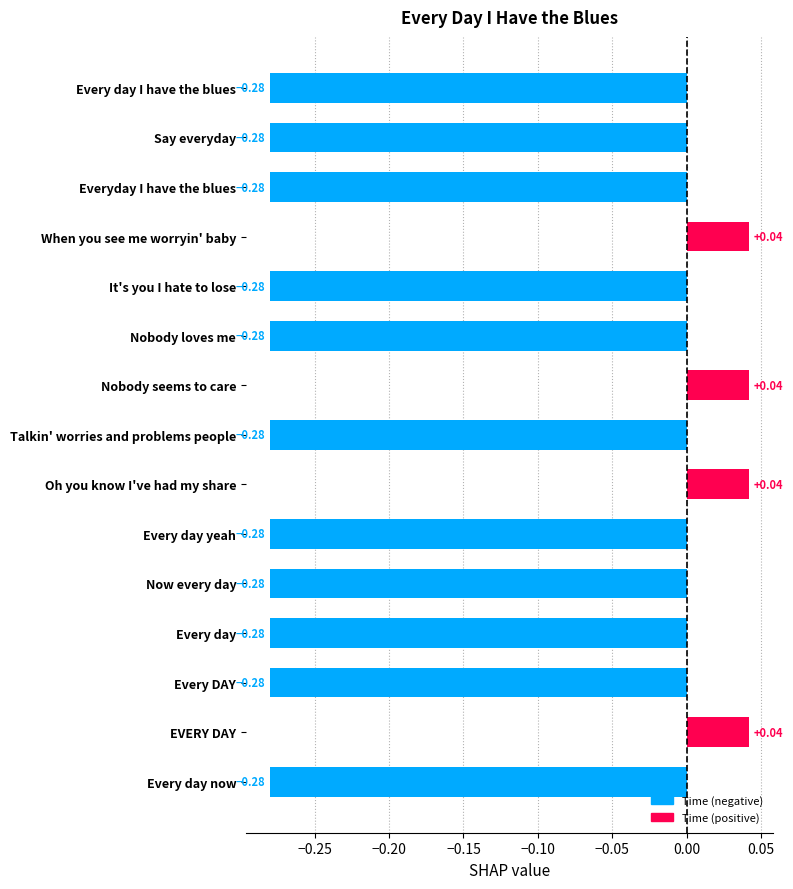

Does the chart contain any negative values?

Yes